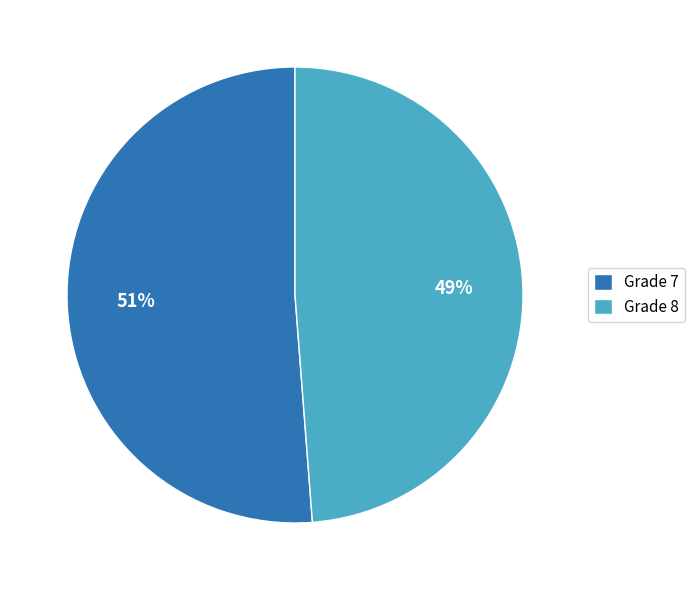

What percentage is the Grade 7 slice, to the nearest percent?

51%